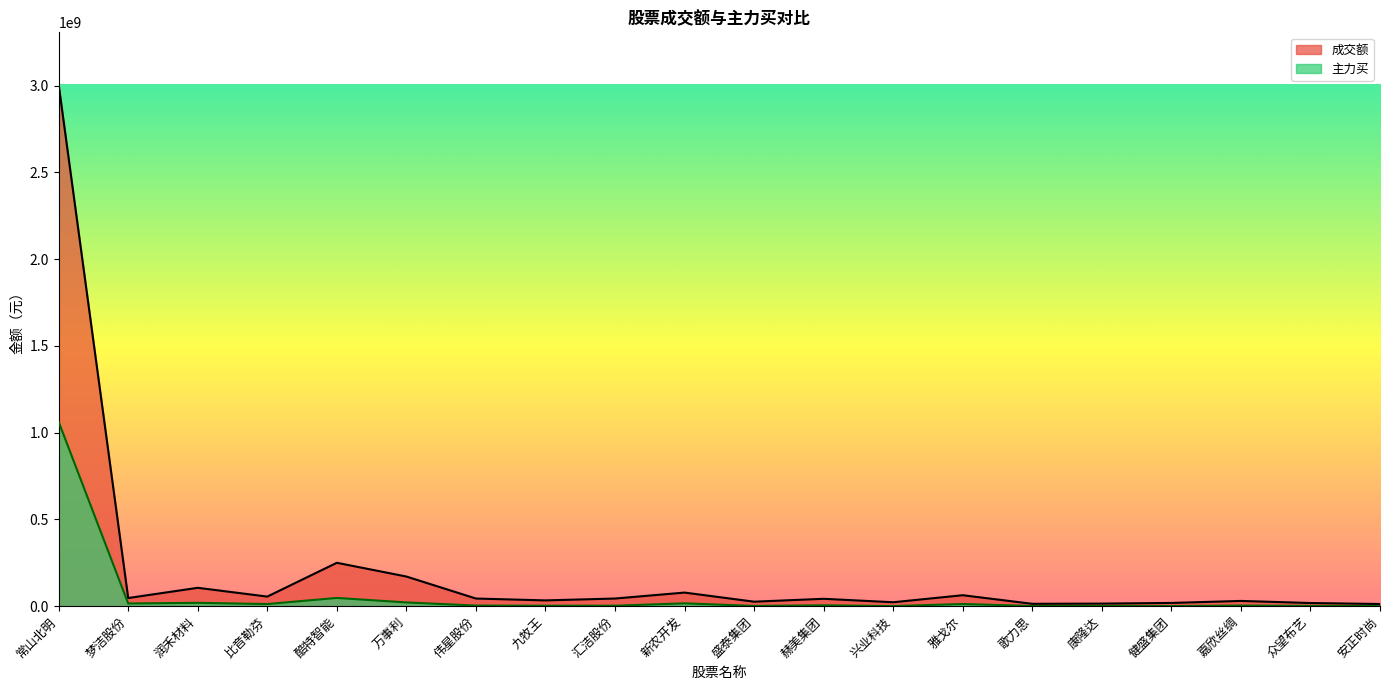

How many lines are shown in the chart?

2